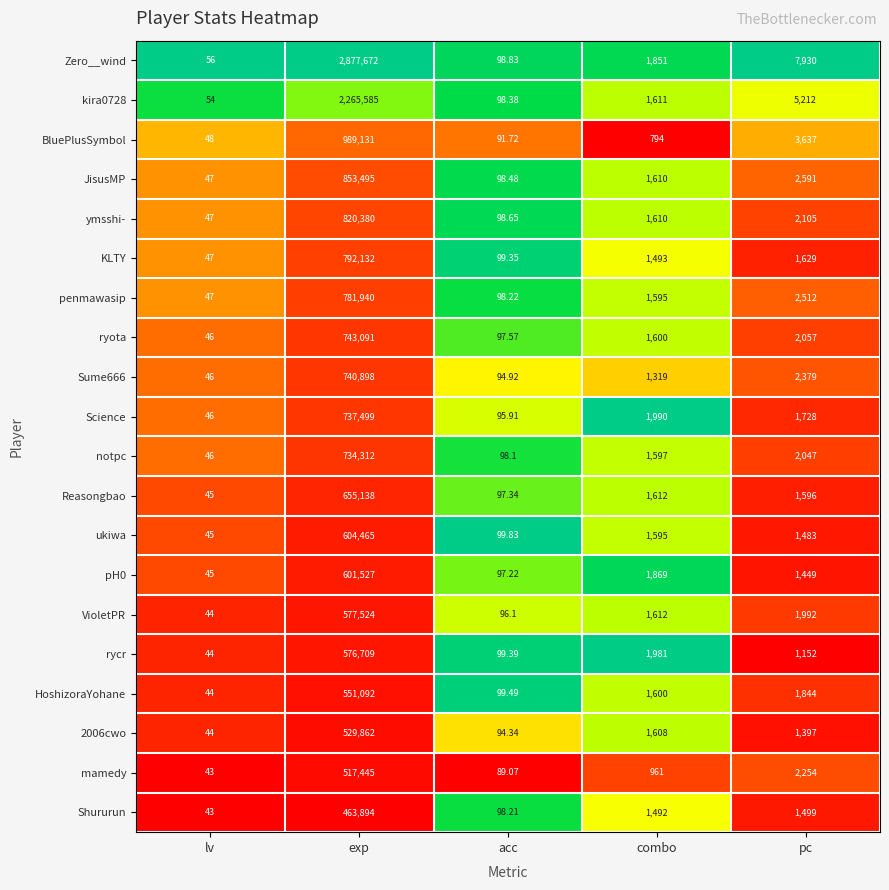

Where is BluePlusSymbol nearest to the value 494589?

pc